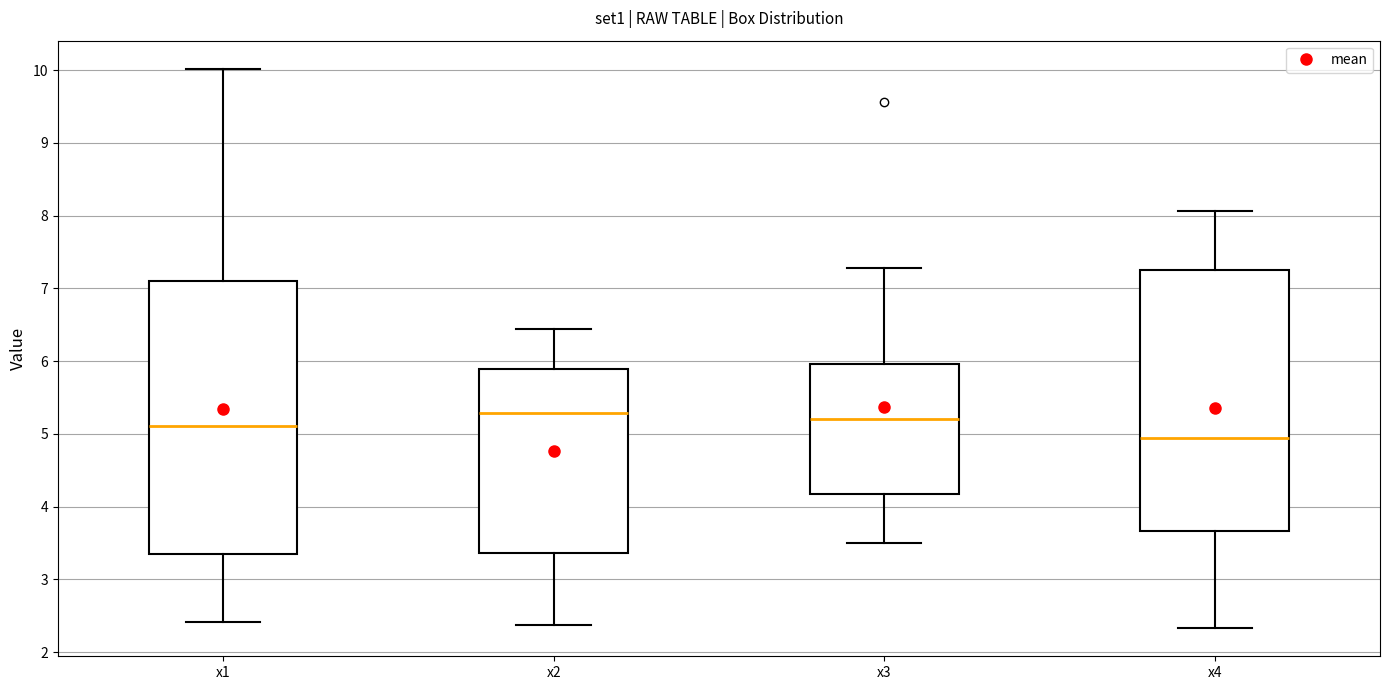

Where does the lower whisker of the box for x2 end on the y-axis? The values are not printed on the chart, so give them approximately, as read against the axis.

2.4